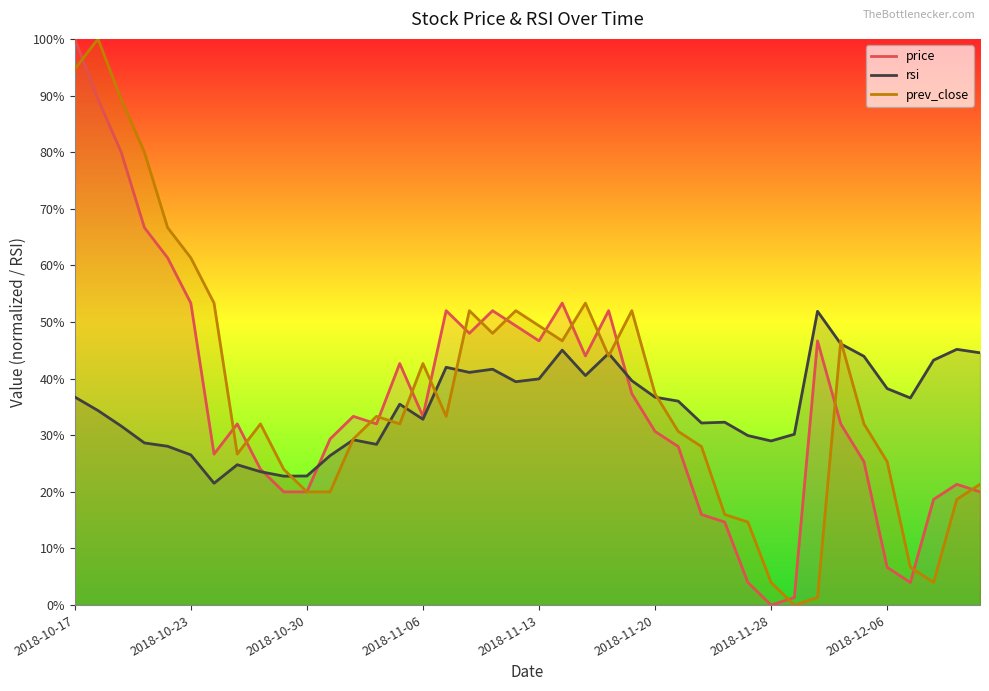

Between 2018-10-17 and 2018-11-13, which series saw the biggest shift?

price